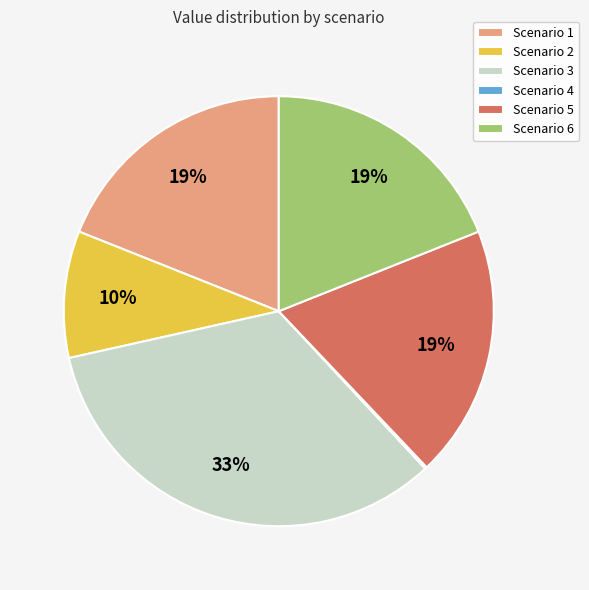

To the nearest percent, what is the difference between the largest and smallest slice percentages?

33%